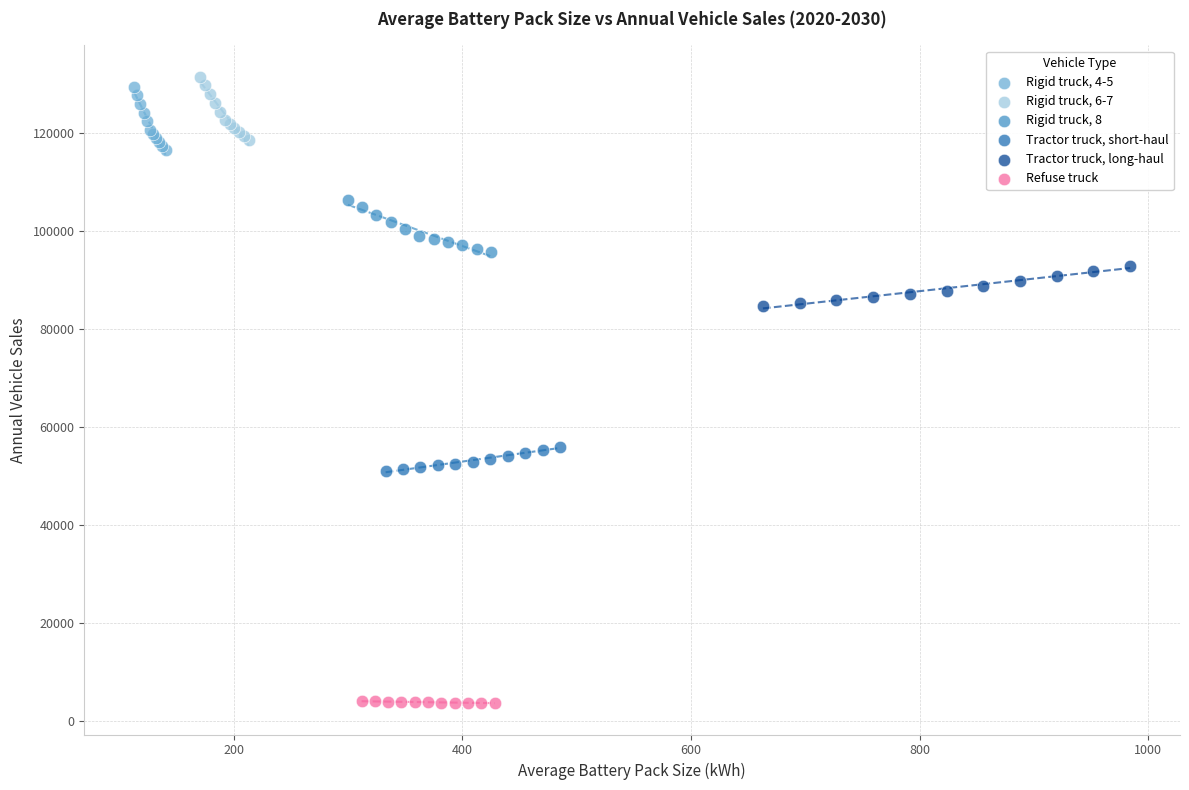

Which series has the largest Y range (max minus min)?

Rigid truck, 6-7